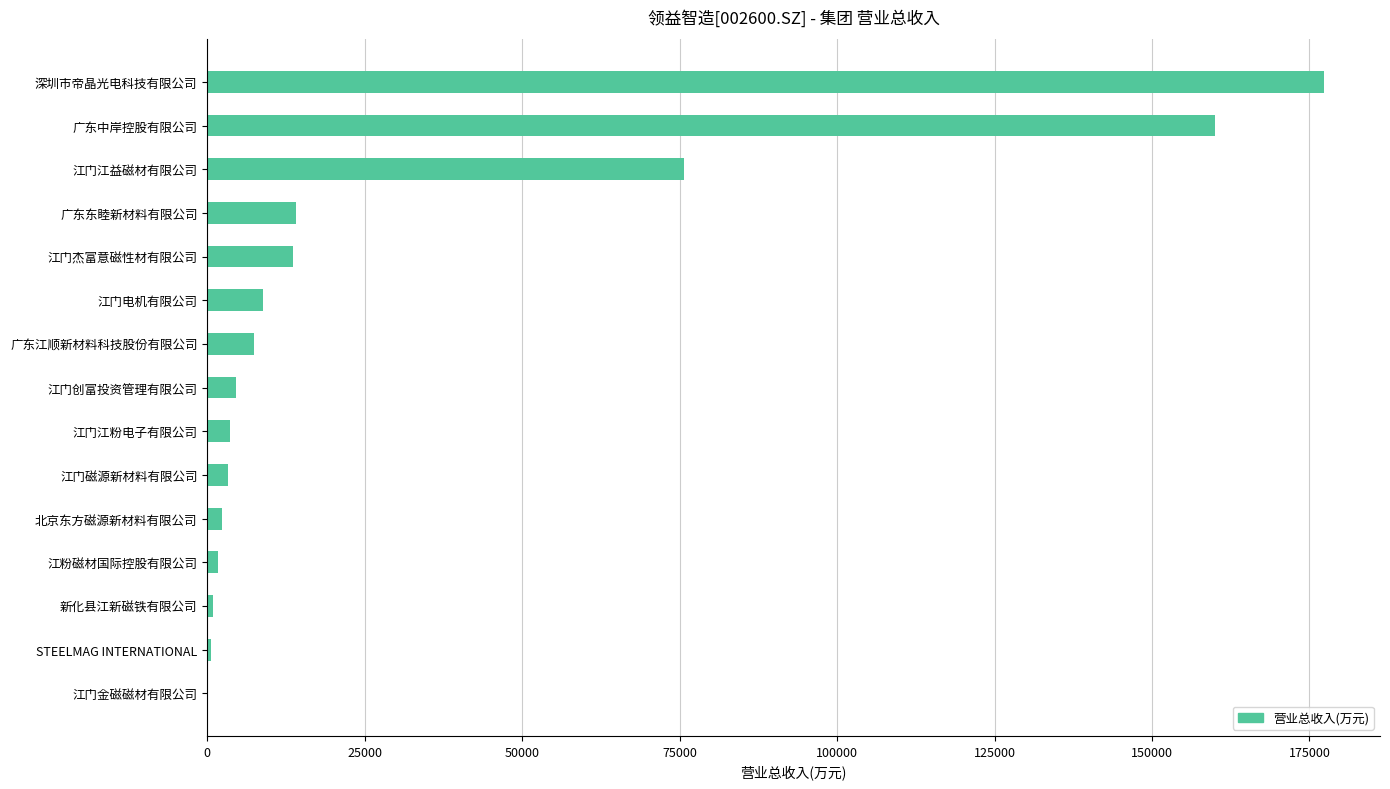

What is the greatest value displayed?

177336.4